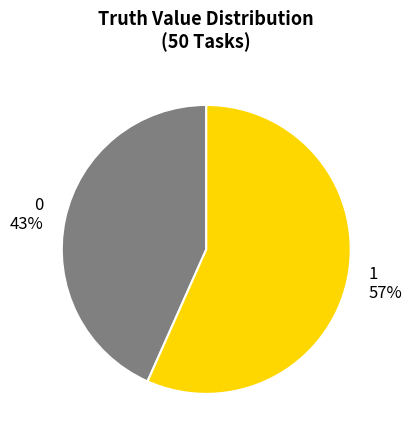

How many segments does this pie chart have?

2